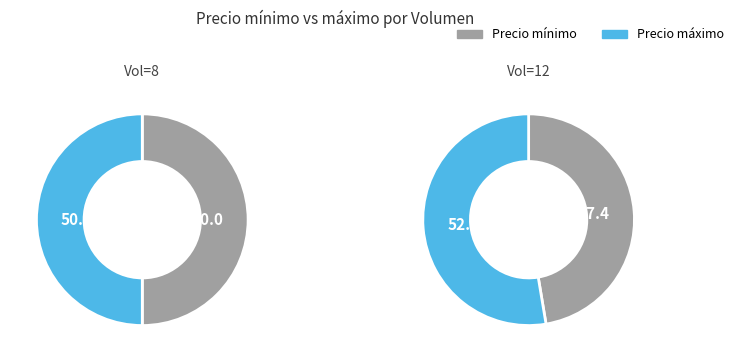

To the nearest percent, what is the combined percentage of 8 and 12?

100%